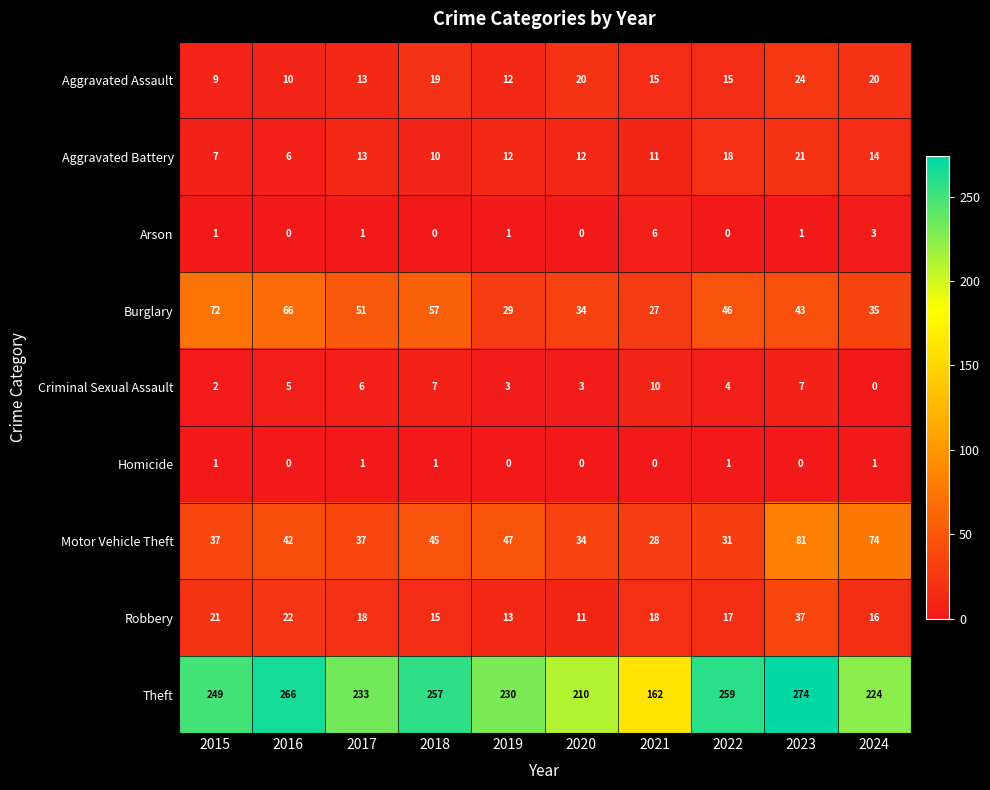

Which series has the widest spread of values?

Theft